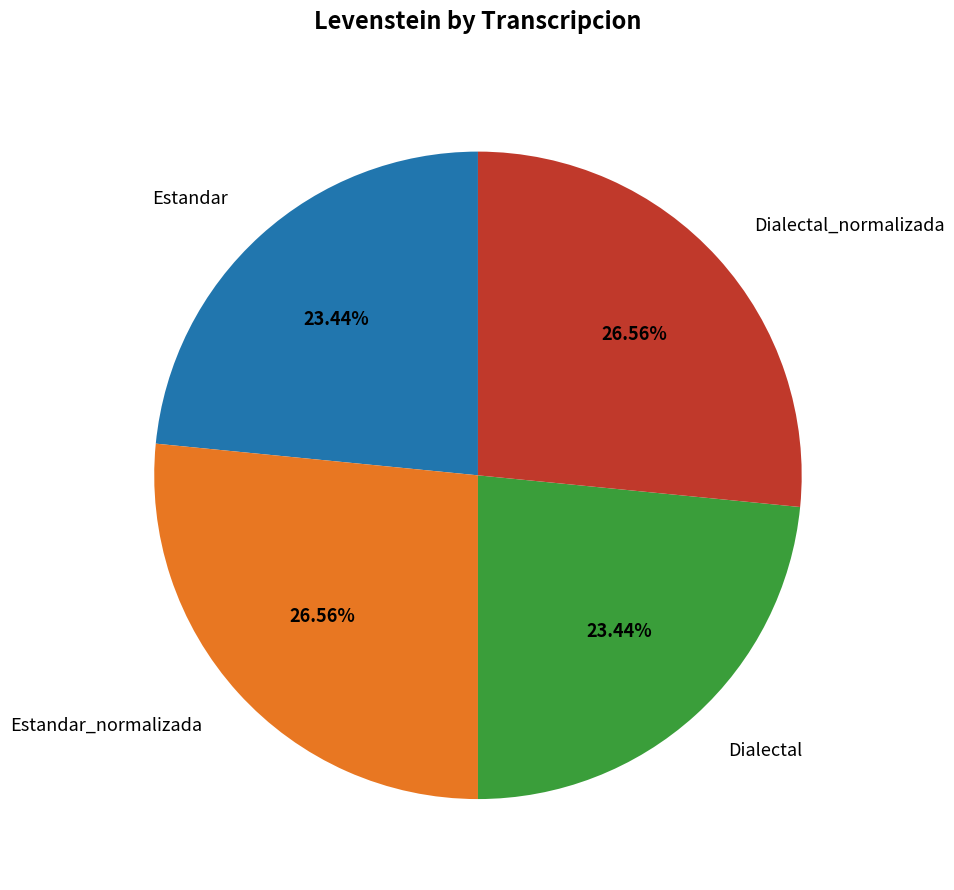

Approximately how many times larger is the value at Estandar compared to Dialectal_normalizada?

0.9